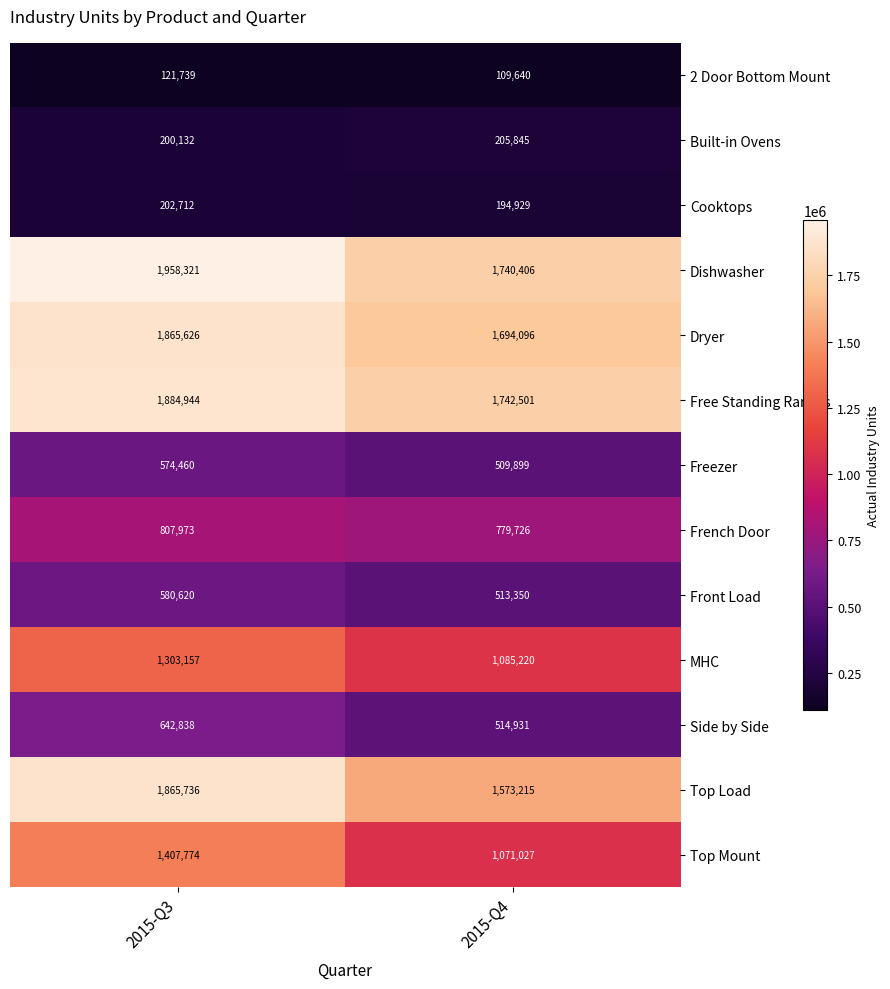

What is the sum of all MHC values?

2388377